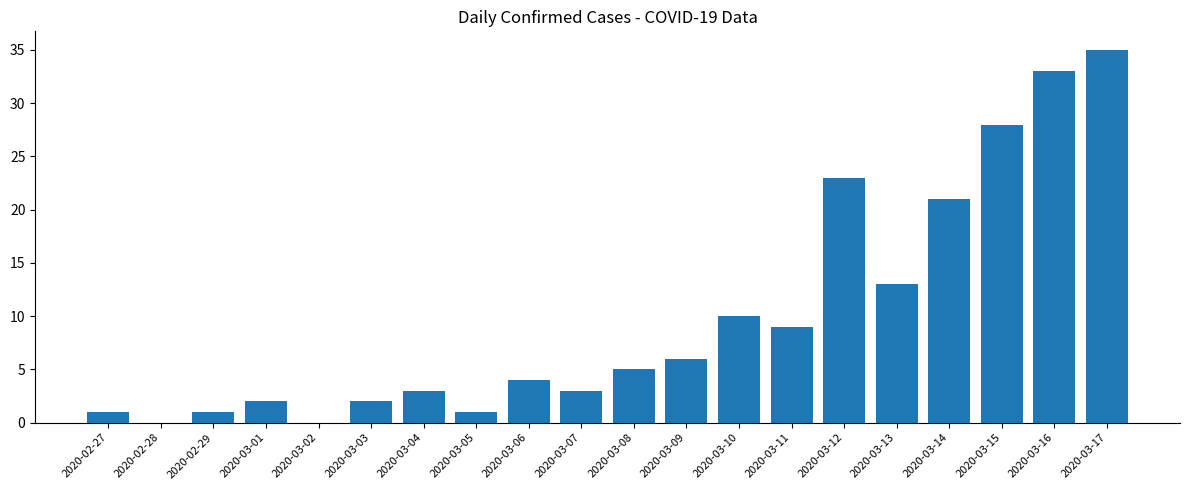

What is the average value?

10